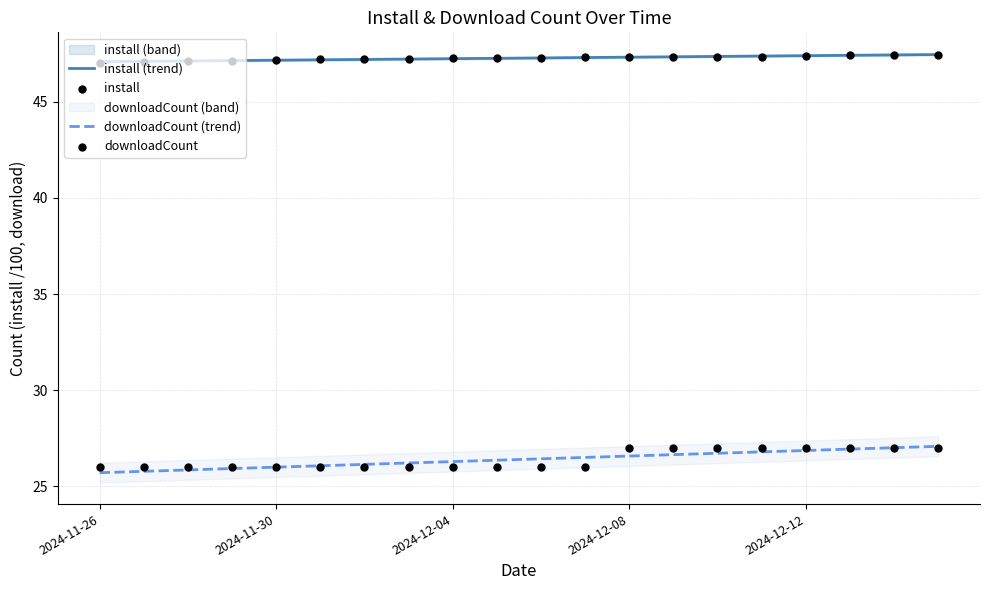

Which series reaches the minimum Y coordinate?

downloadCount (trend)